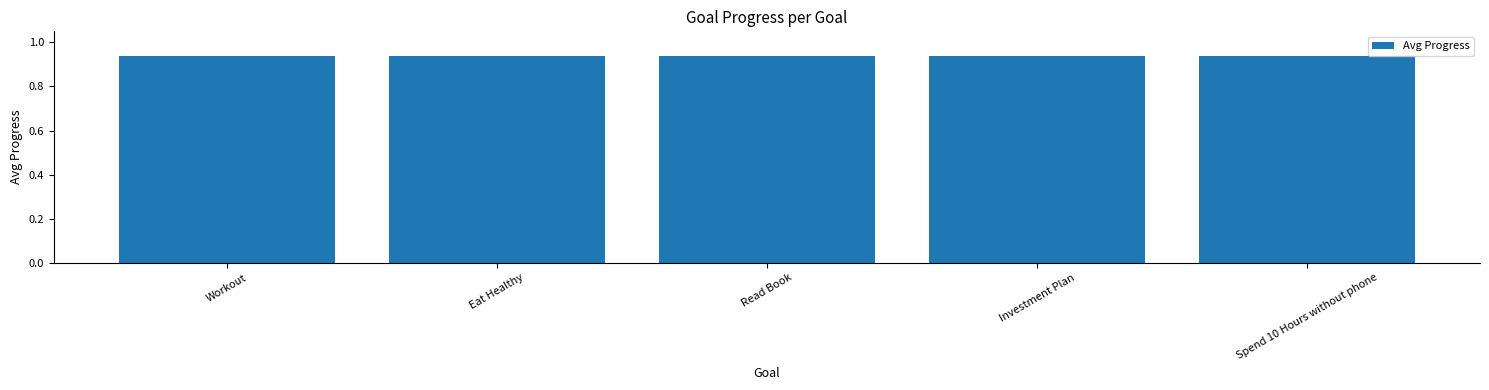

Is it true that the value at 7 is 1.3?

False